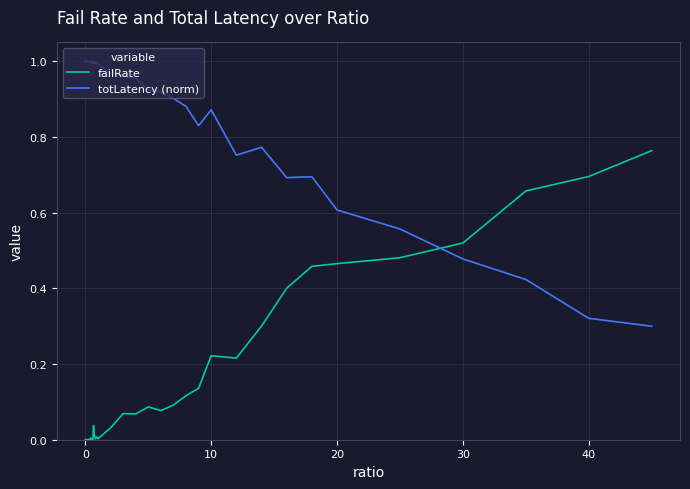

List the series in order of their peak value, lowest first.

failRate, totLatency (norm)